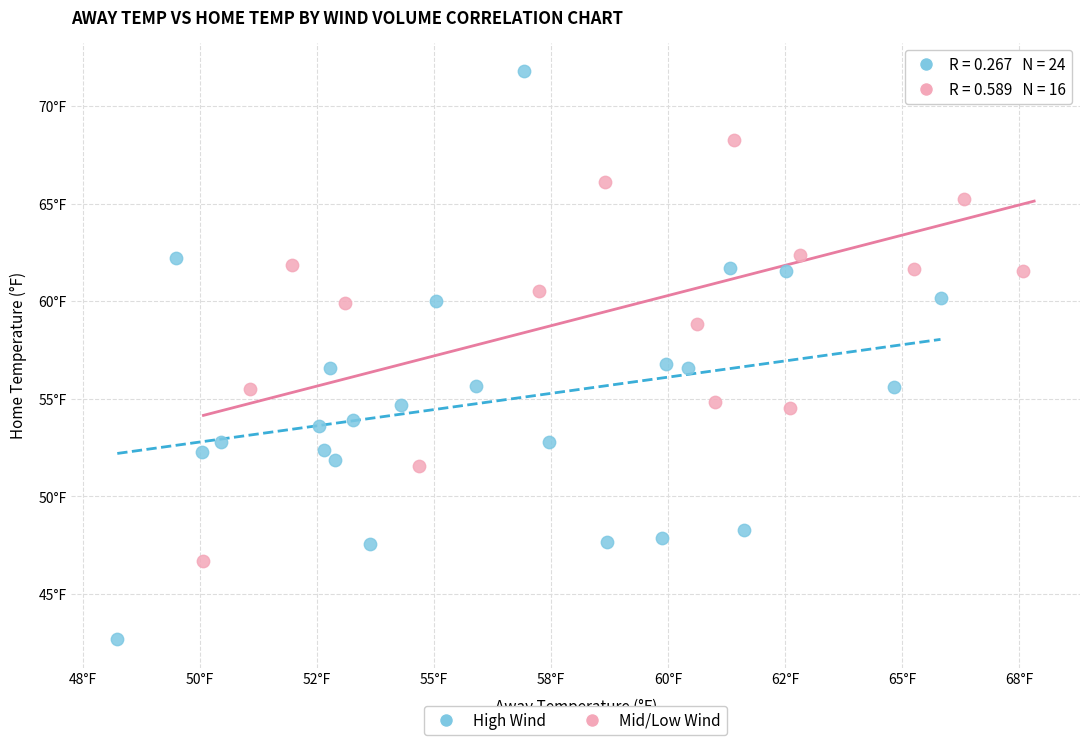

Which series contains the lowest Y value?

High Wind